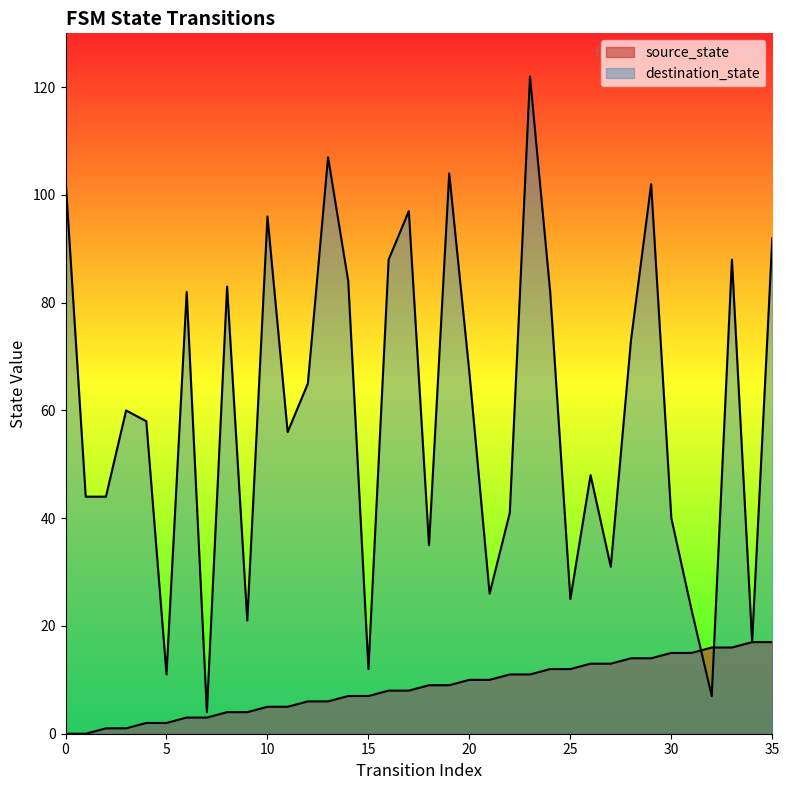

True or false: destination_state has a value of 118 at 28.

False